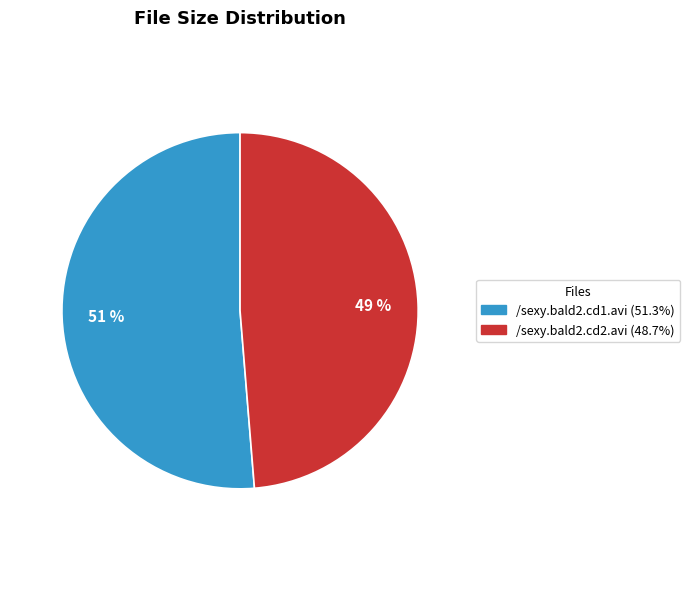

Is the sum of /sexy.bald2.cd1.avi and /sexy.bald2.cd2.avi greater than half?

Yes